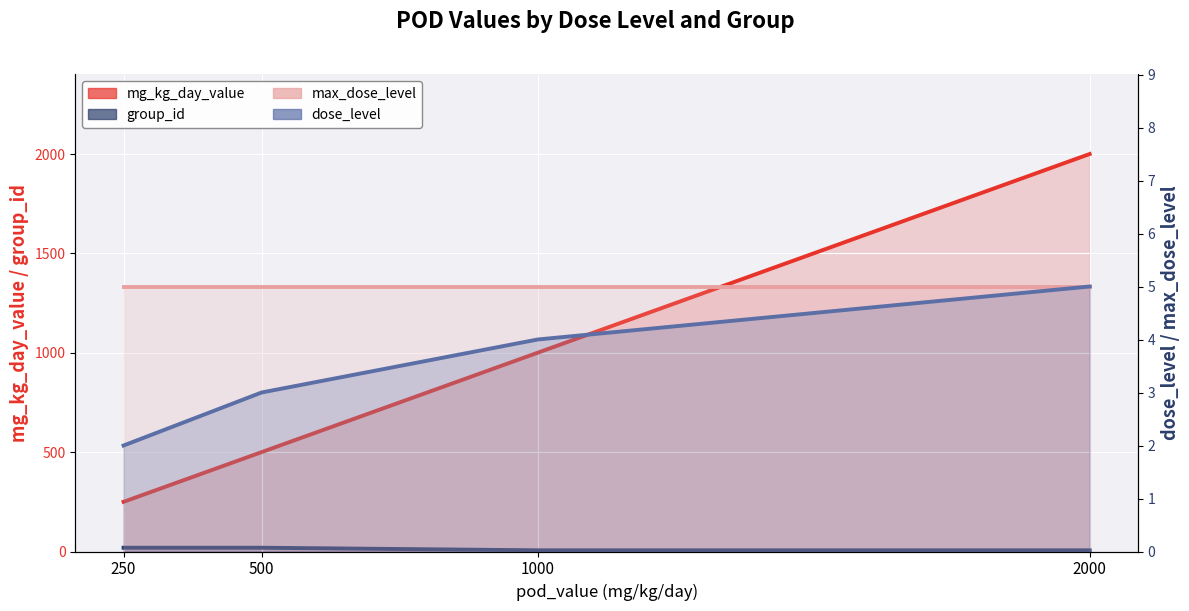

What is the value of the group_id point at the 1st from the left?

19